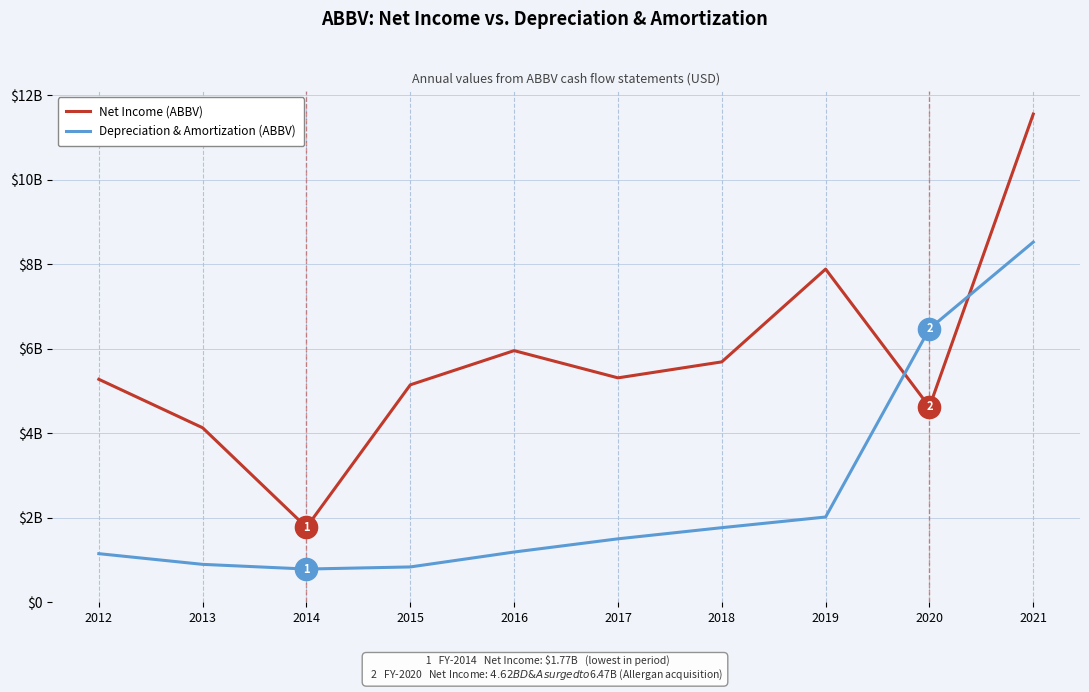

What is the sum of all Depreciation & Amortization (ABBV) values?

25133000000